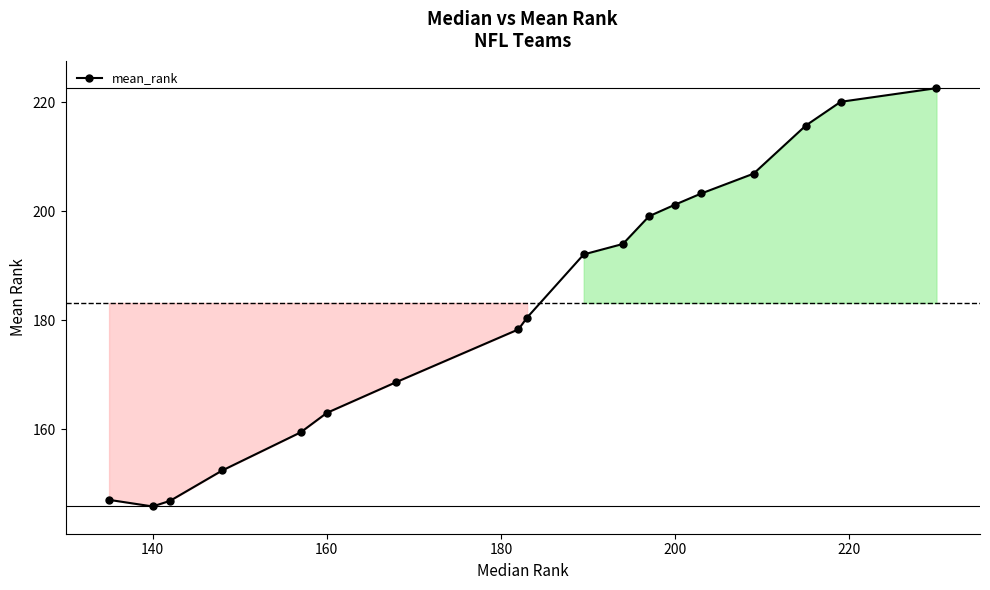

What is the greatest value displayed?

222.6